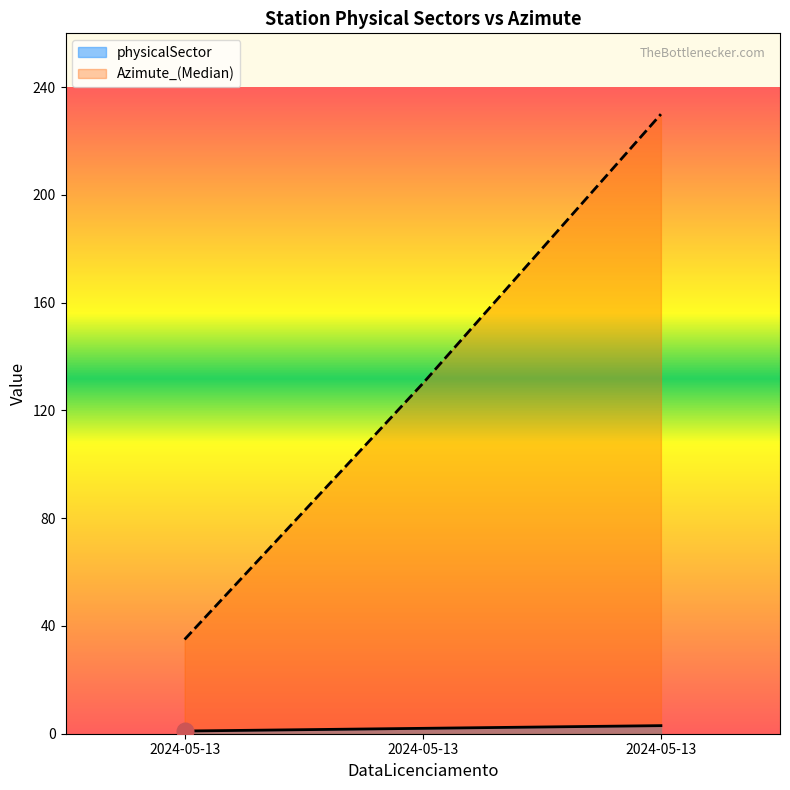

At which category is the sum across all series the highest?

2024-05-13